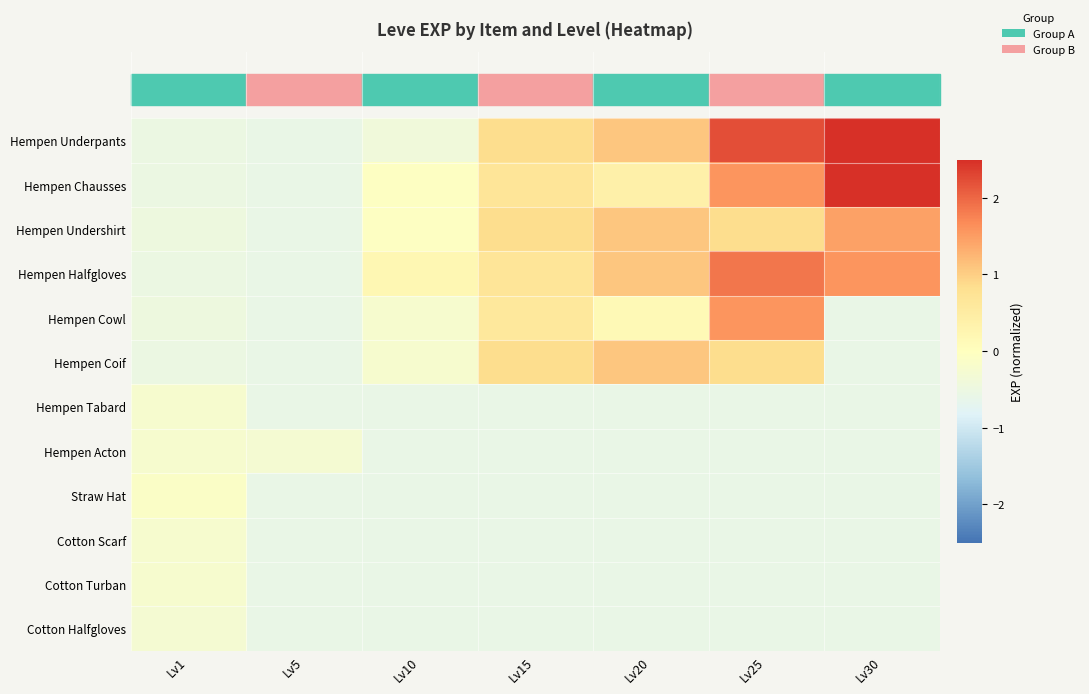

Which has a higher value, Lv10 or Lv25?

Lv25